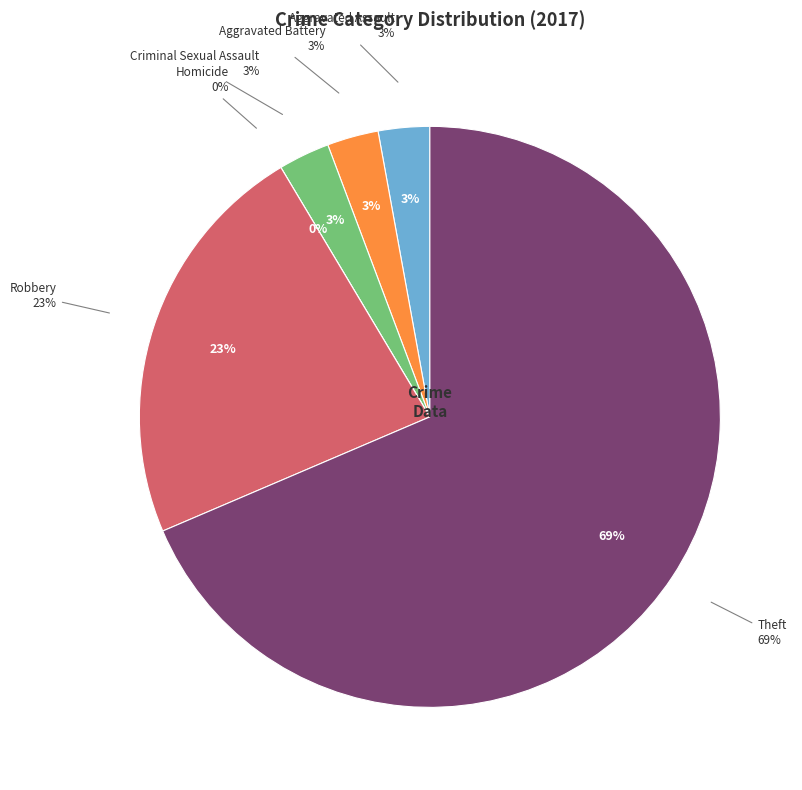

Which category has the biggest portion of the pie?

Theft